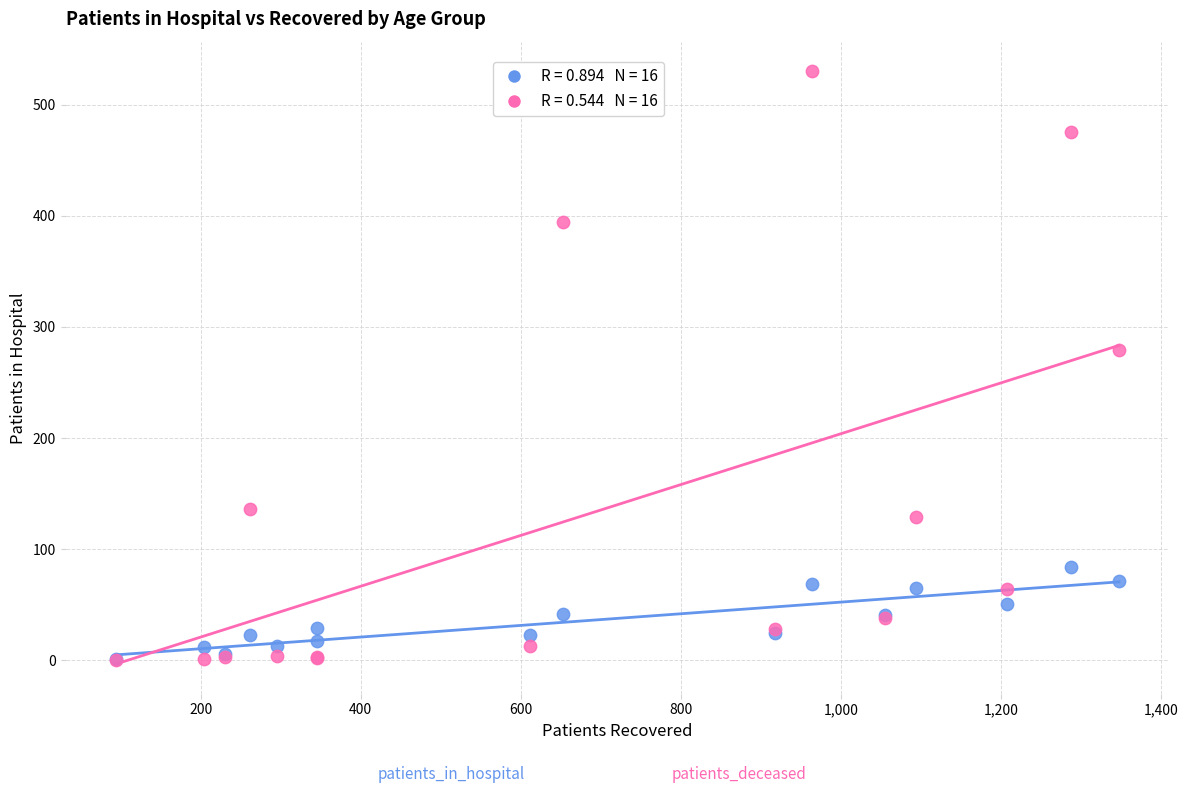

Across all series, what Y value is closest to 265?

279